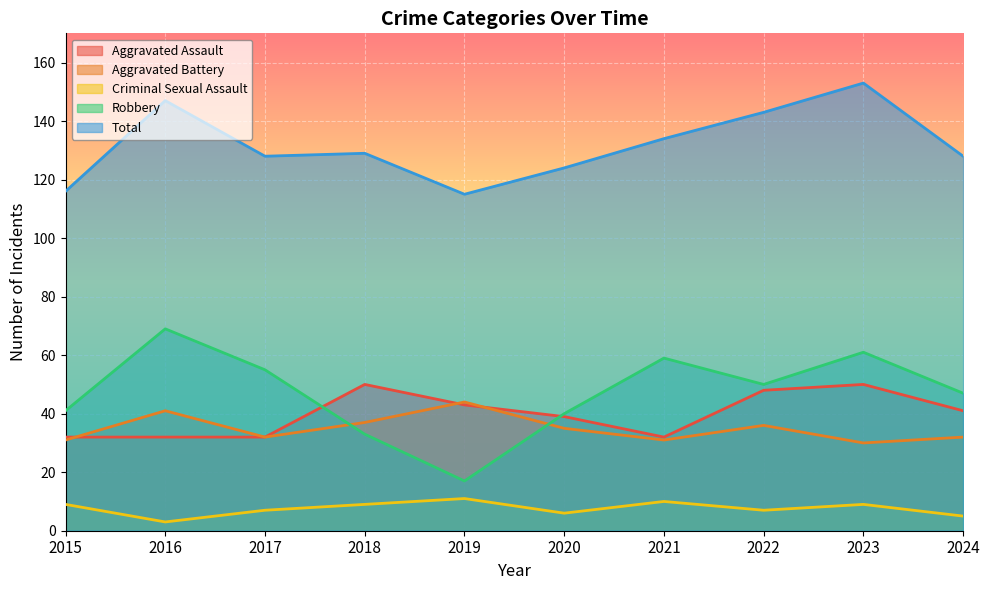

Is it true that Total equals 182 at 2015?

False